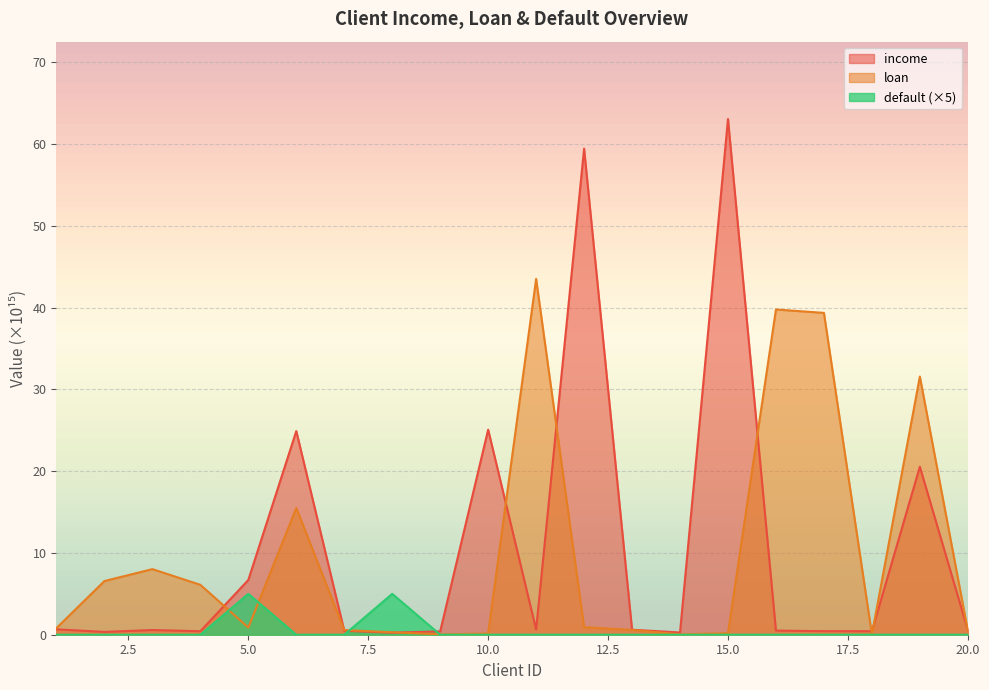

How many interior local valleys does the loan series have?

4